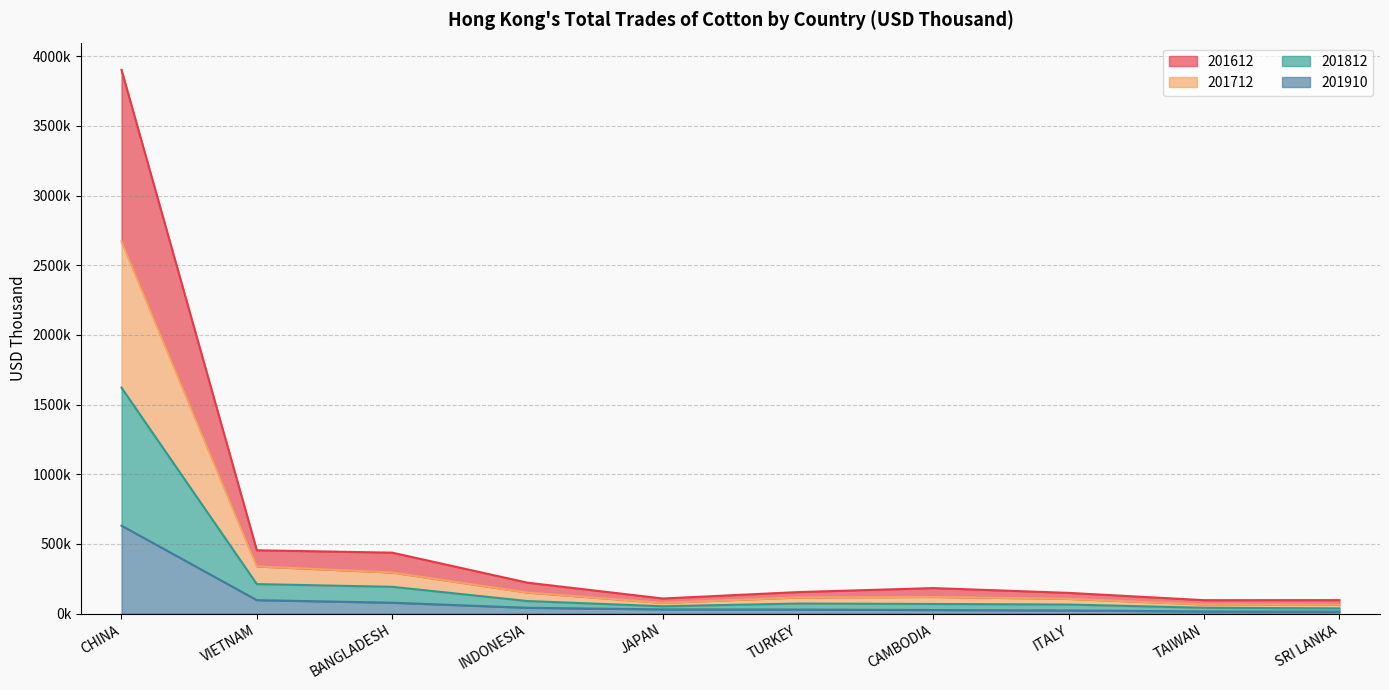

What is the label of the 1st point from the right?

SRI LANKA